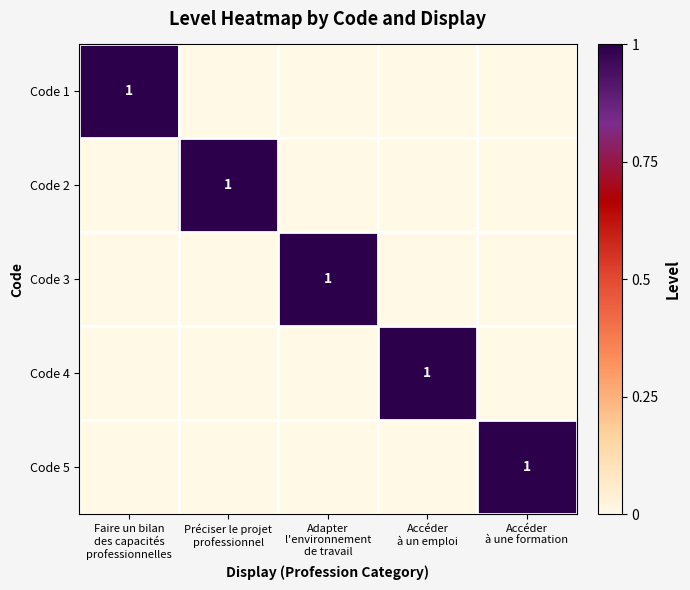

Between Adapter l'environnement de travail and Accéder à une formation, which series saw the biggest shift?

Code 3